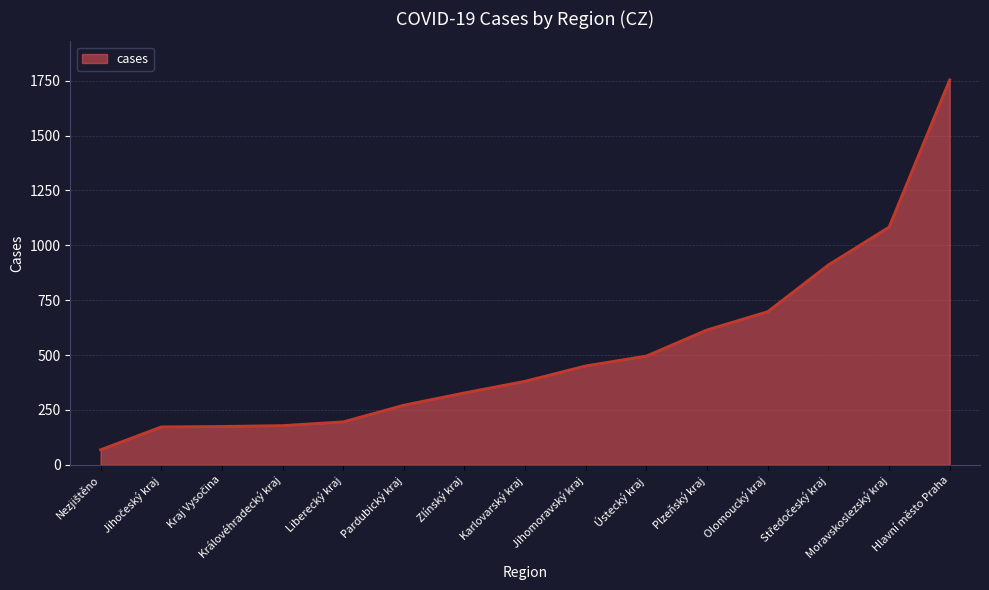

What is the difference between the values at Zlínský kraj and Pardubický kraj?

56